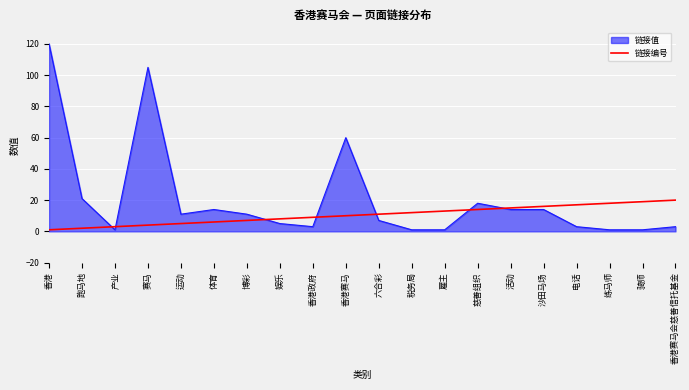

What is the greatest value displayed?

120